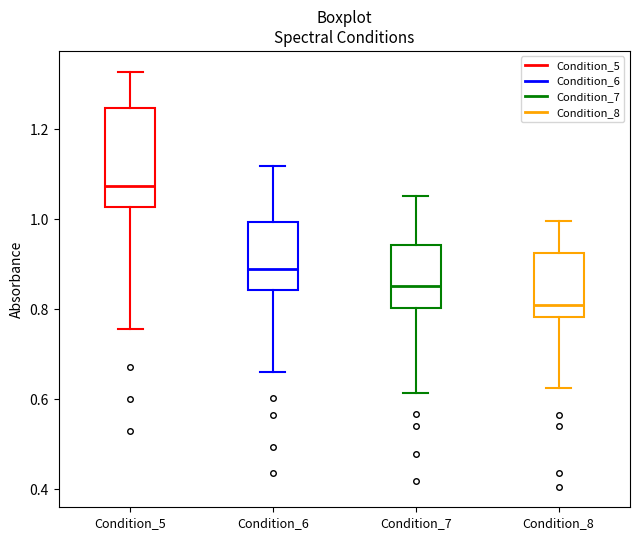

Which box's median line is the lowest?

Condition_8